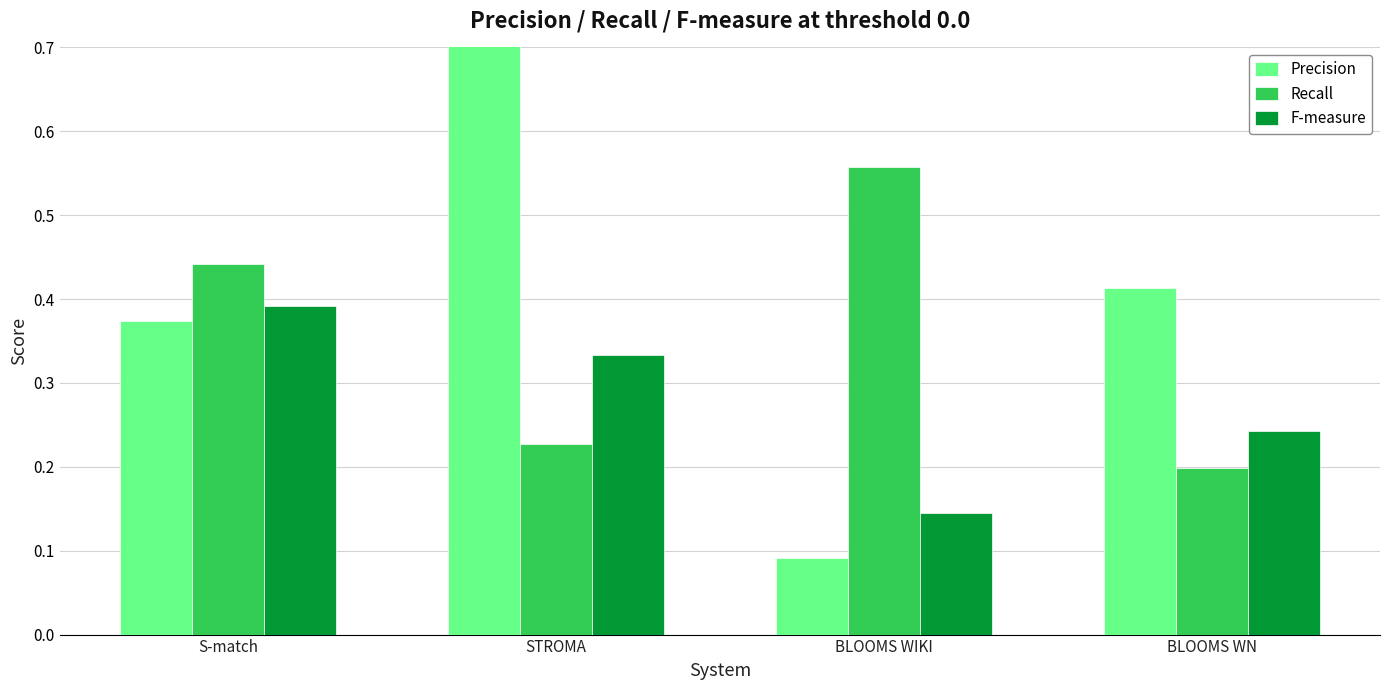

What is the greatest value displayed?

0.8